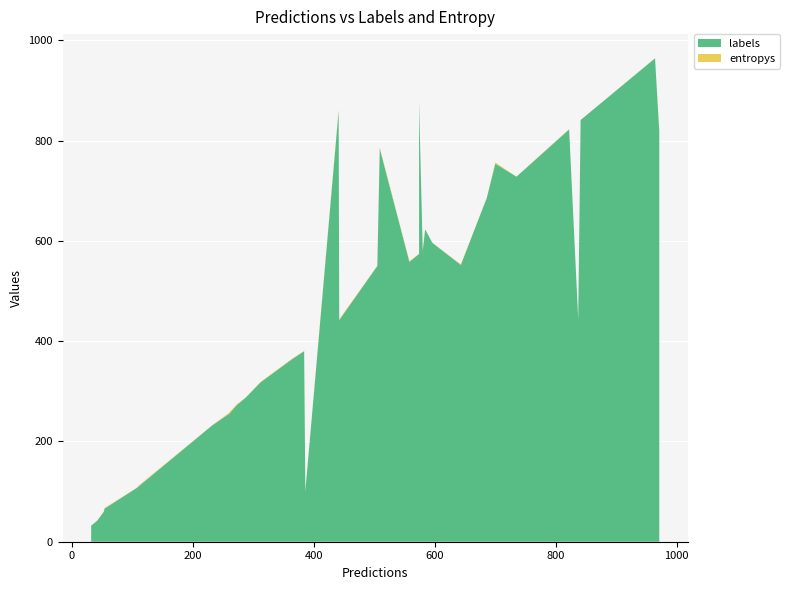

Reading right to left, list all the values displayed in this chart.

labels: 39=859.0	38=573.0	37=957.0	36=279.0	35=596.0	34=221.0	33=855.0	32=66.0	31=232.0	30=273.0	29=318.0	28=623.0	27=754.0	26=822.0	25=442.0	24=964.0	23=728.0	22=784.0	21=558.0	20=552.0	19=818.0	18=255.0	17=32.0	16=222.0	15=444.0	14=580.0	13=686.0	12=550.0	11=42.0	10=574.0	9=364.0	8=60.0	7=841.0	6=111.0	5=876.0	4=288.0	3=819.0	2=380.0	1=101.0	0=107.0
entropys: 39=2.9	38=0.1	37=0.4	36=0.0	35=0.0	34=0.1	33=0.0	32=1.3	31=0.4	30=1.8	29=0.8	28=0.4	27=2.3	26=0.5	25=1.6	24=0.1	23=0.0	22=2.1	21=1.8	20=1.3	19=2.7	18=2.3	17=0.2	16=0.0	15=0.3	14=0.4	13=0.1	12=0.5	11=0.3	10=0.1	9=1.0	8=0.8	7=0.1	6=1.6	5=1.4	4=0.7	3=0.8	2=0.3	1=0.2	0=0.0